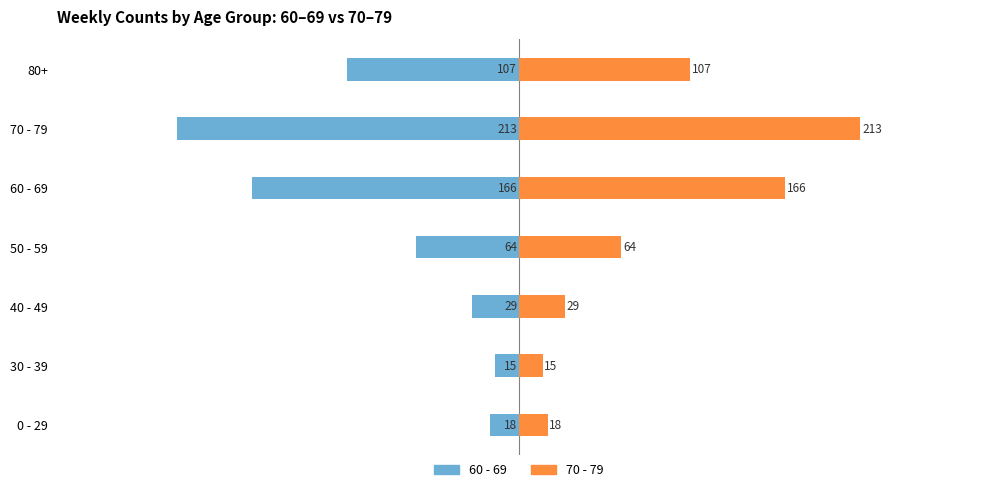

How many bars are there in each group?

2